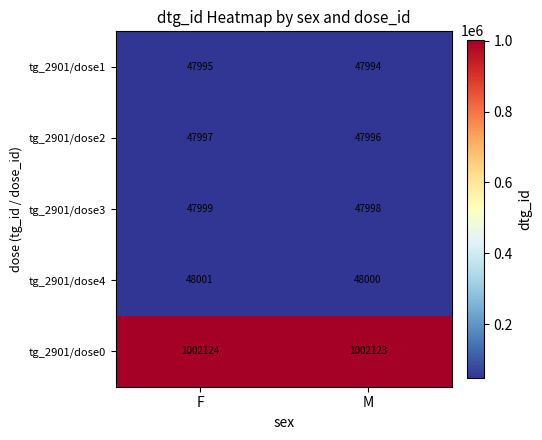

At which category does the chart reach its minimum across all series?

M